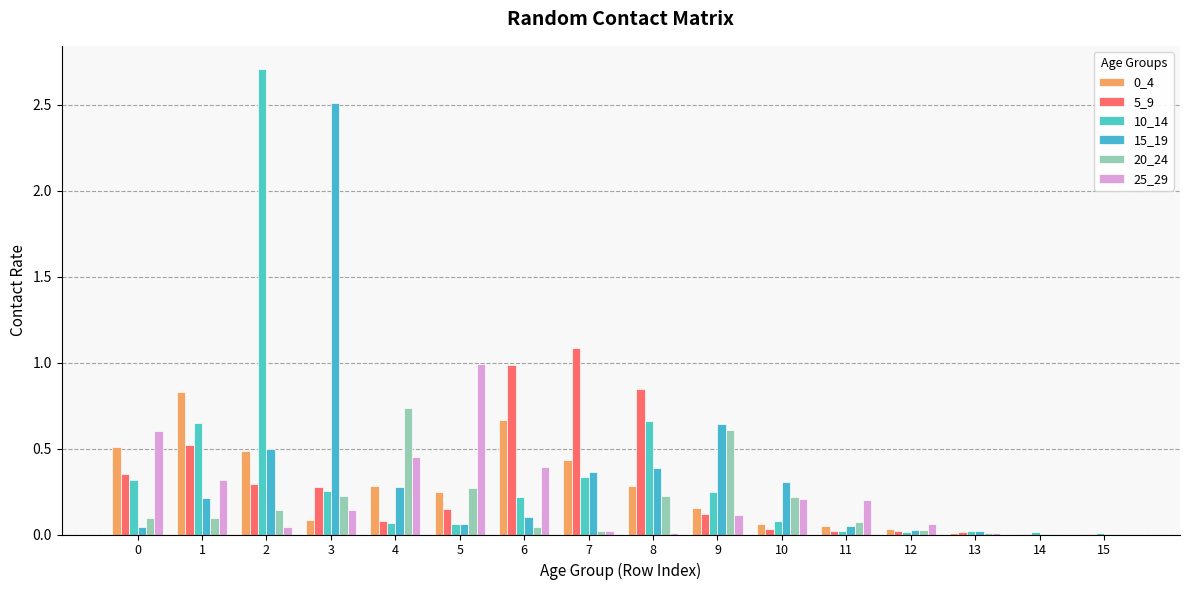

What is the value of the 0_4 bar at the 10th from the left?

0.2